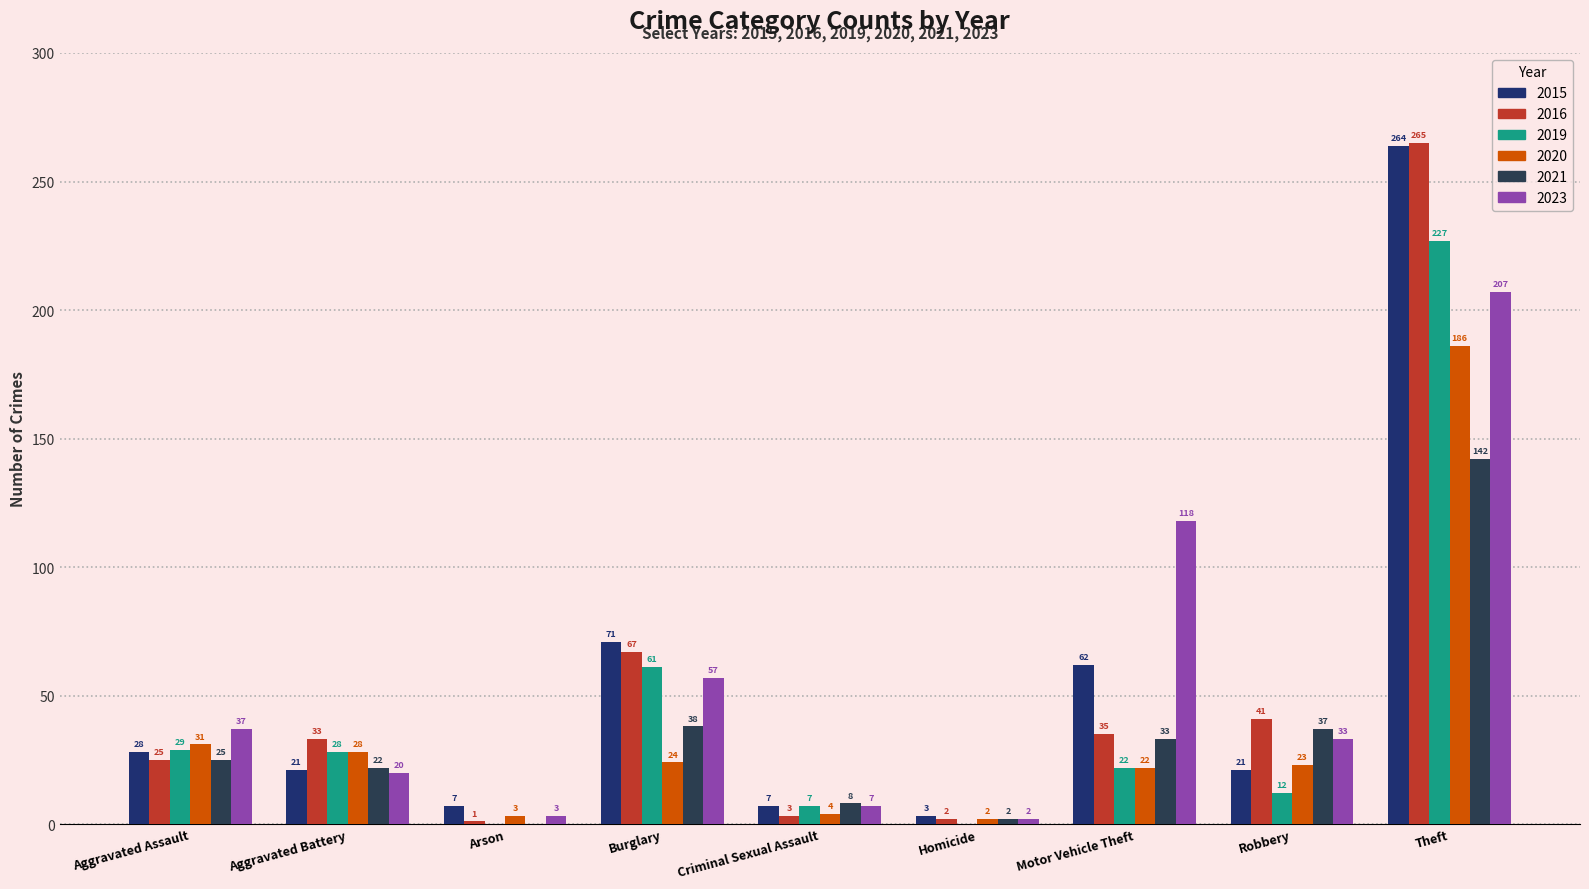

How many series are shown in this chart?

6